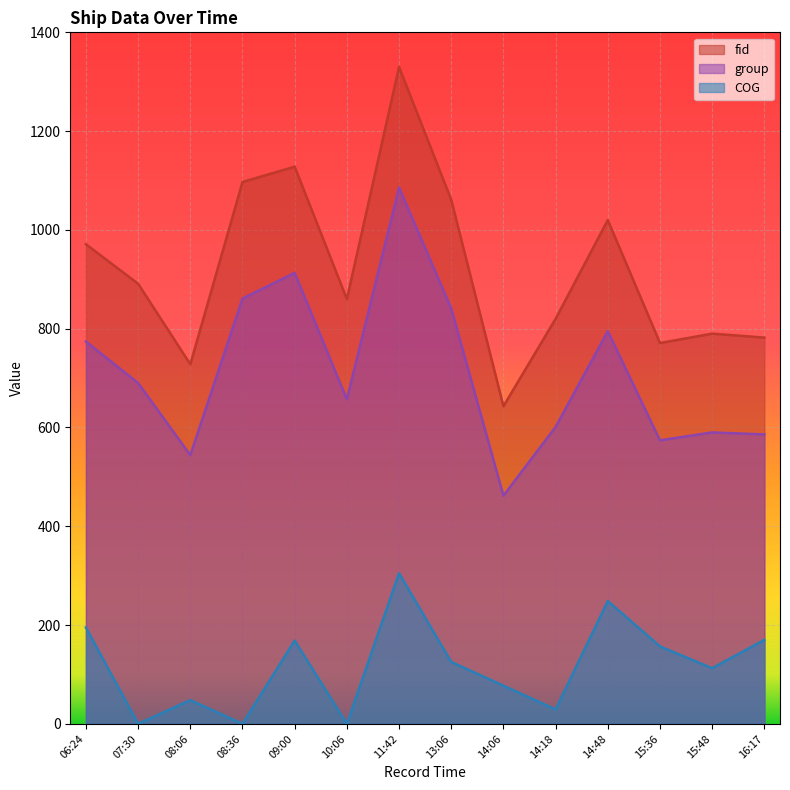

Is it true that fid equals 470.6 at 14:18?

False